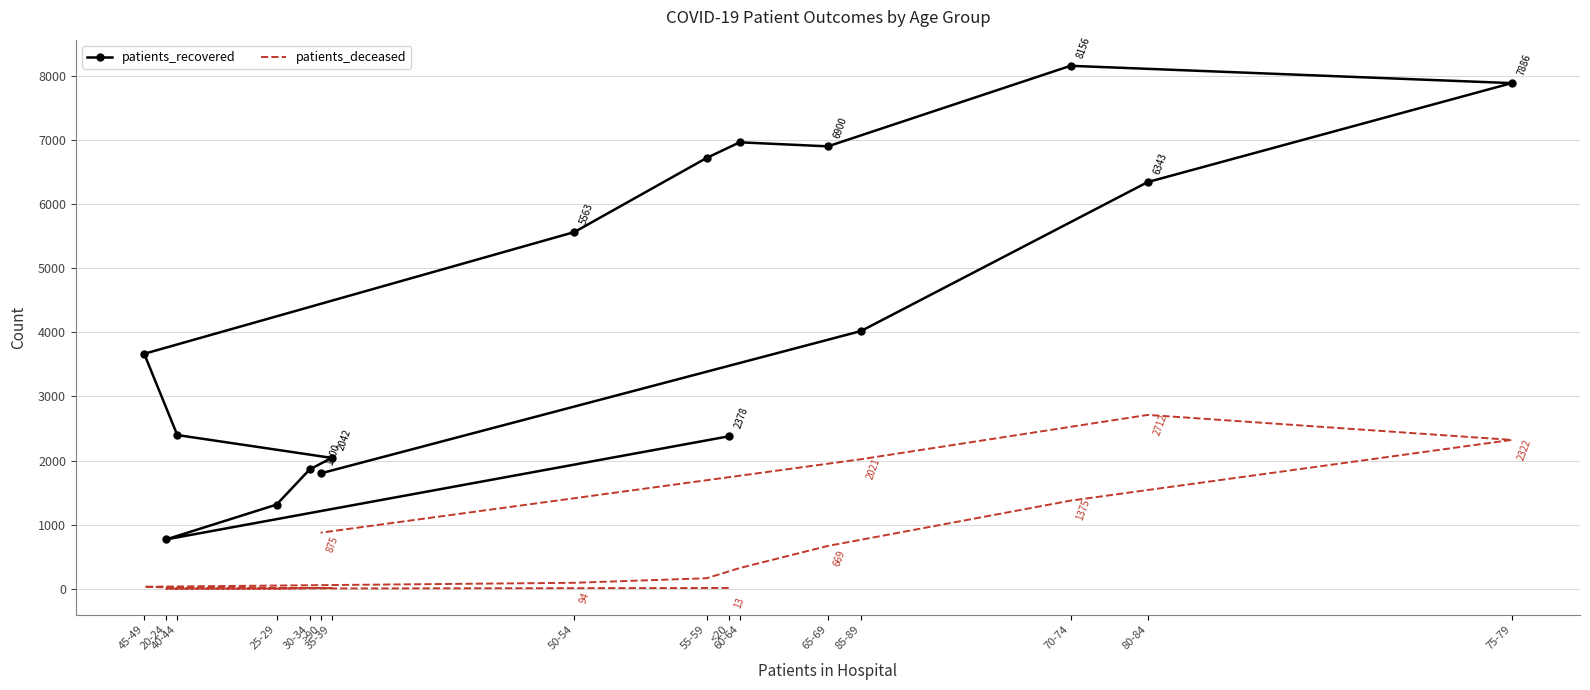

At which label does patients_recovered first exceed 4020?

50-54